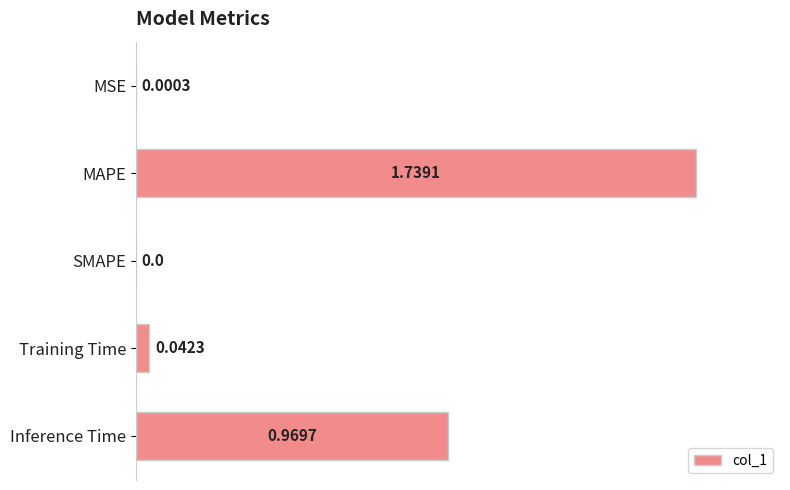

Which has a higher value, Inference Time or MSE?

Inference Time